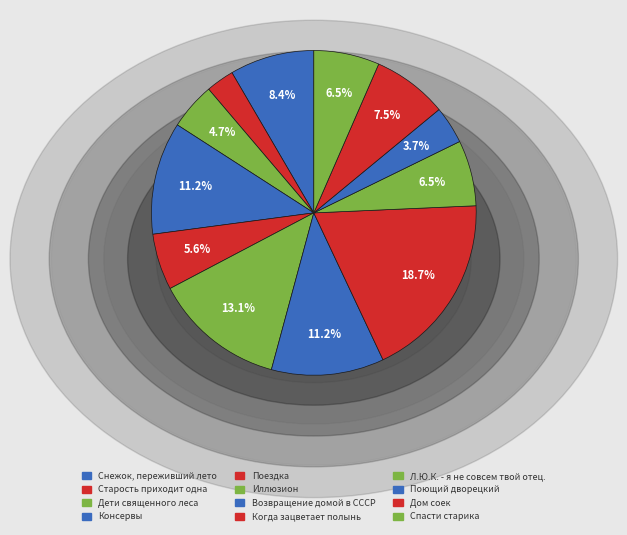

Is it true that Старость приходит одна is 3% of the pie?

True